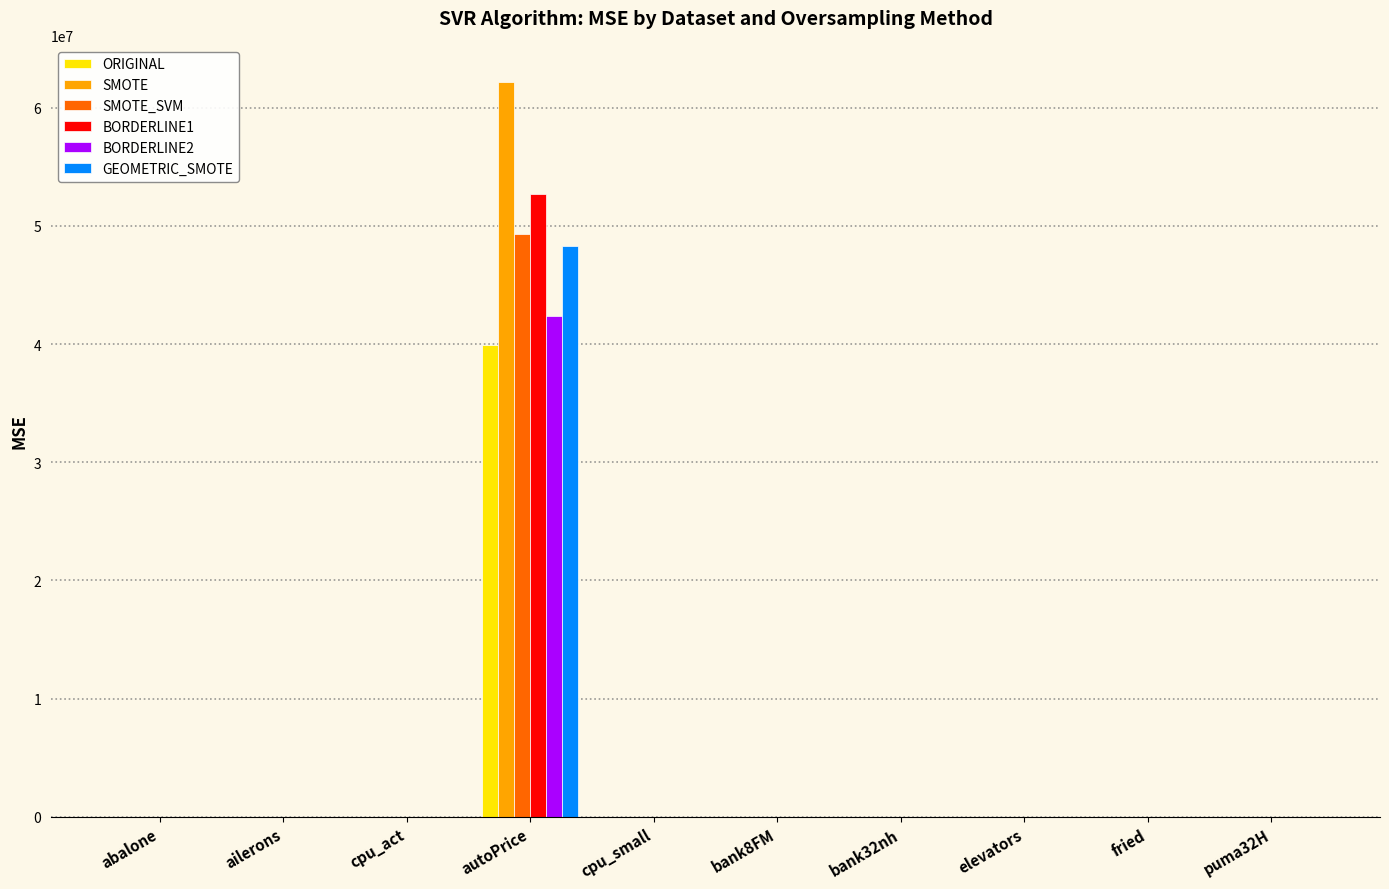

How many groups of bars are there?

10